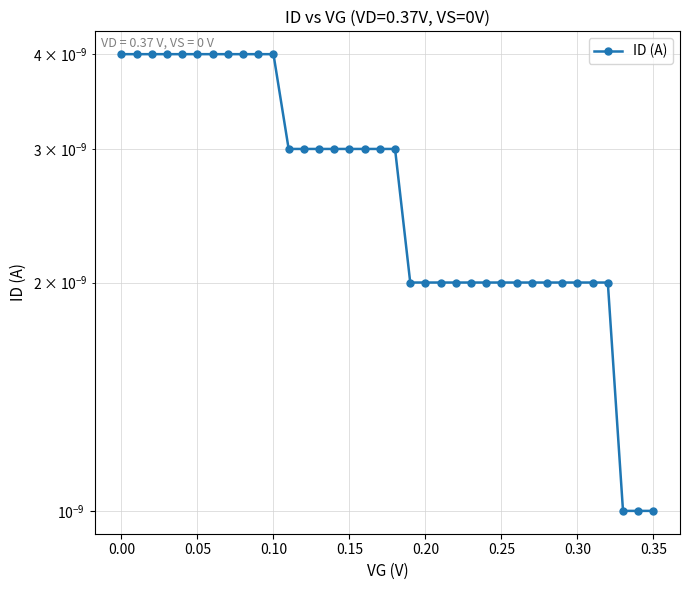

How many series are shown in this chart?

1